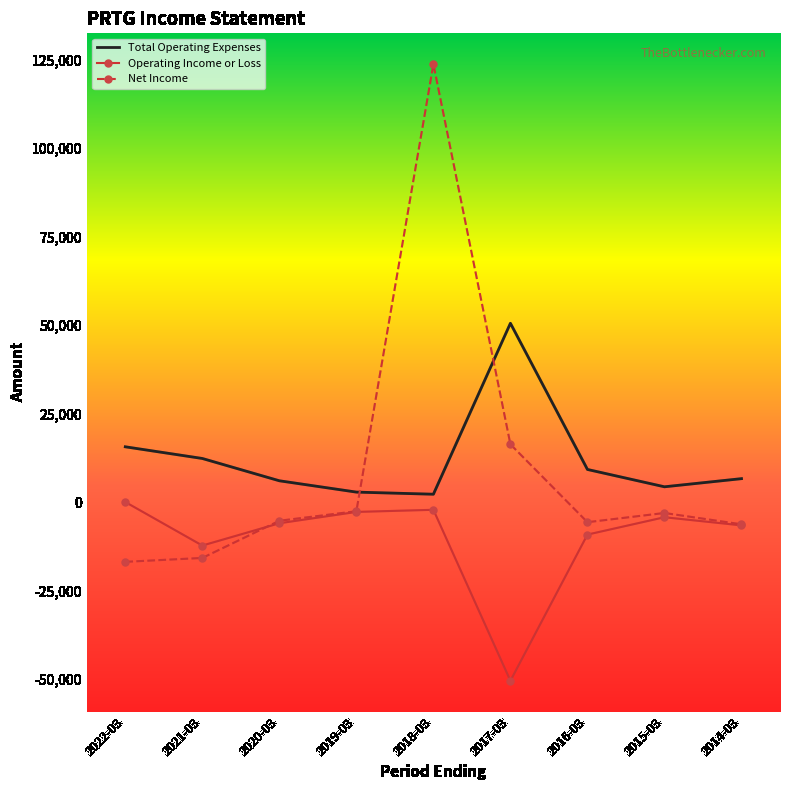

What is the smallest value displayed?

-50500